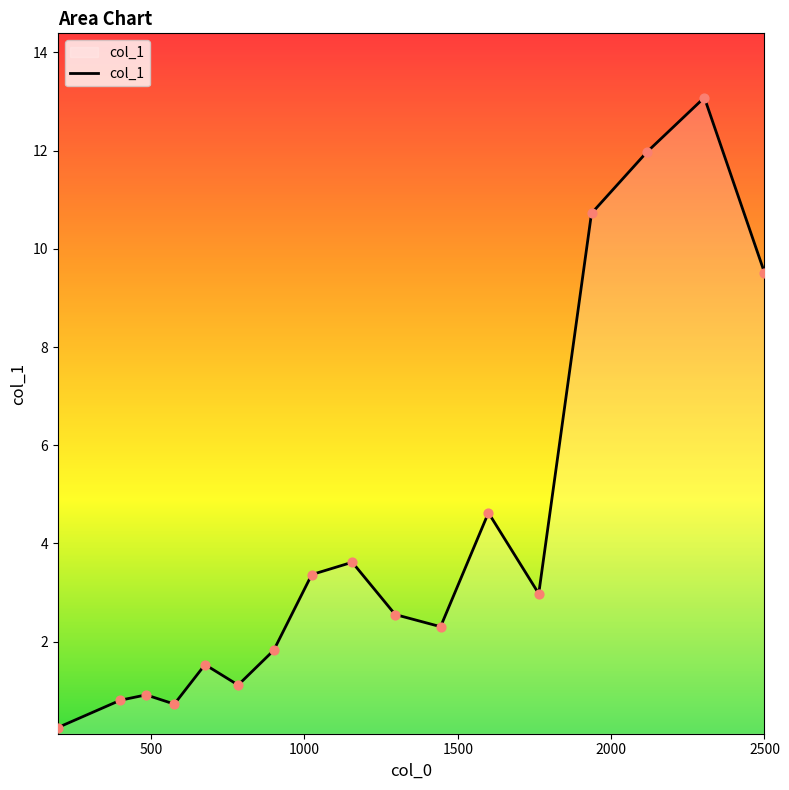

What is the maximum value shown in the chart?

13.1